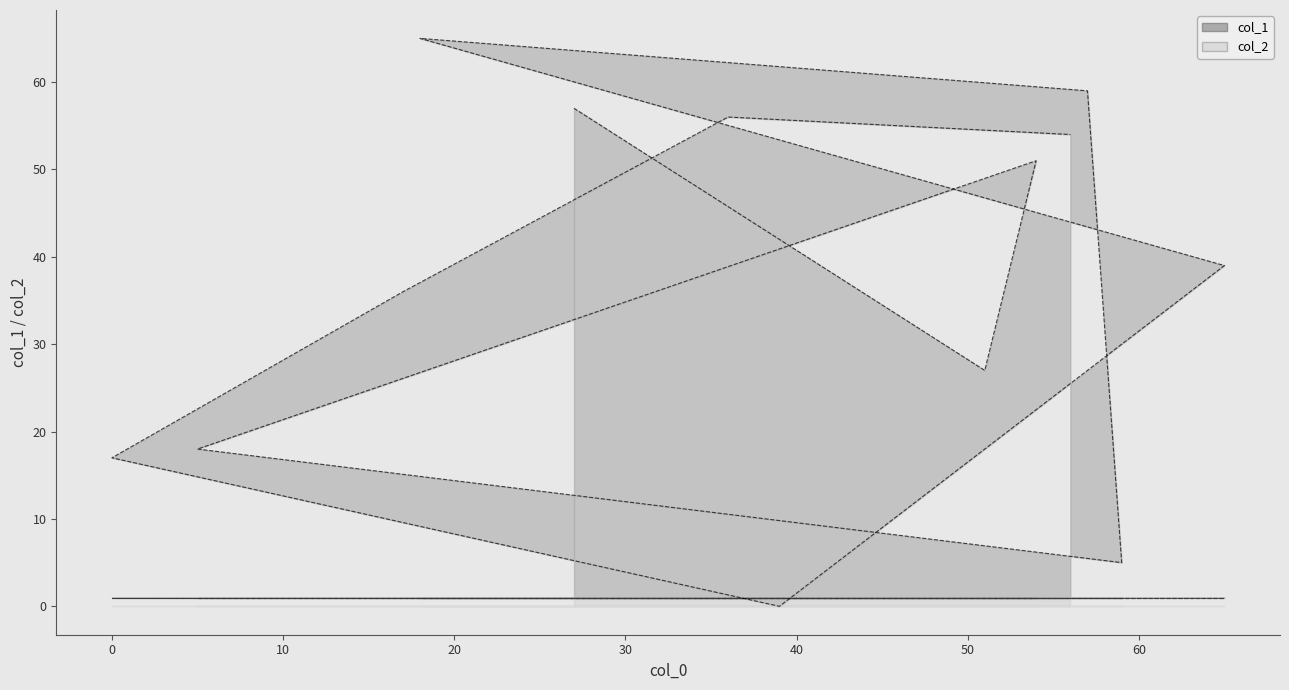

Between 27 and 18, which is larger?

18